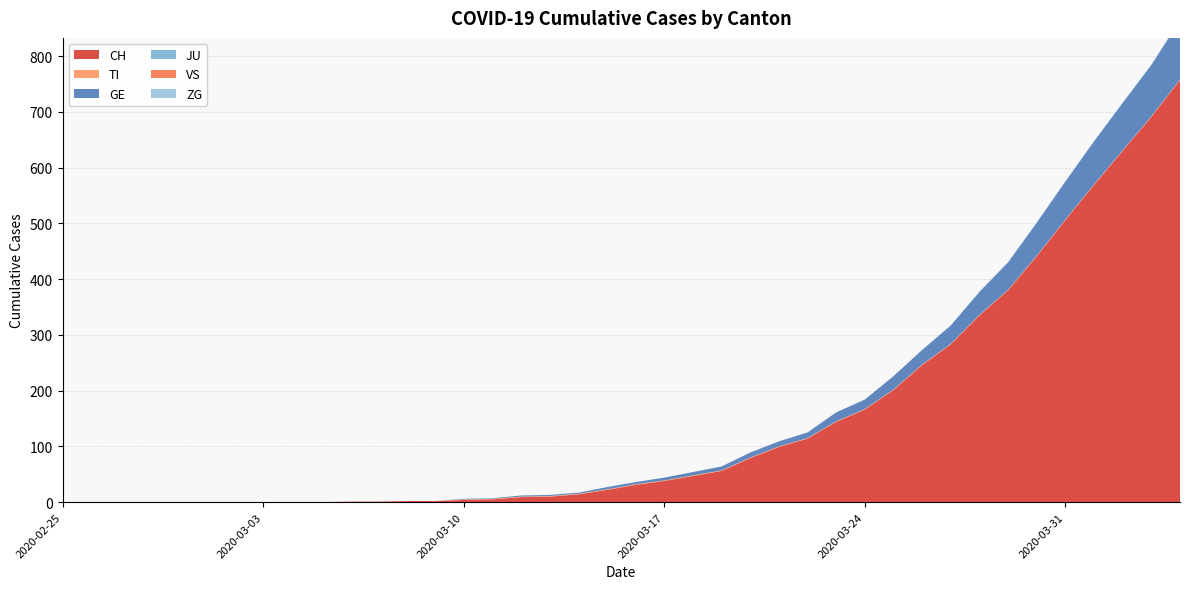

Reading right to left, list all the values displayed in this chart.

CH: 2020-04-04=757	2020-04-03=691	2020-04-02=630	2020-04-01=569	2020-03-31=506	2020-03-30=441	2020-03-29=380	2020-03-28=335	2020-03-27=283	2020-03-26=246	2020-03-25=201	2020-03-24=166	2020-03-23=144	2020-03-22=114	2020-03-21=99	2020-03-20=79	2020-03-19=56	2020-03-18=47	2020-03-17=38	2020-03-16=31	2020-03-15=22	2020-03-14=14	2020-03-13=10	2020-03-12=9	2020-03-11=5	2020-03-10=4	2020-03-09=2	2020-03-08=2	2020-03-07=1	2020-03-06=1	2020-03-05=0	2020-03-04=0	2020-03-03=0	2020-03-02=0	2020-03-01=0	2020-02-29=0	2020-02-28=0	2020-02-27=0	2020-02-26=0	2020-02-25=0
TI: 2020-04-04=1	2020-04-03=1	2020-04-02=1	2020-04-01=1	2020-03-31=1	2020-03-30=1	2020-03-29=1	2020-03-28=1	2020-03-27=1	2020-03-26=1	2020-03-25=1	2020-03-24=1	2020-03-23=1	2020-03-22=1	2020-03-21=1	2020-03-20=1	2020-03-19=1	2020-03-18=1	2020-03-17=1	2020-03-16=1	2020-03-15=1	2020-03-14=1	2020-03-13=1	2020-03-12=1	2020-03-11=1	2020-03-10=1	2020-03-09=0	2020-03-08=0	2020-03-07=0	2020-03-06=0	2020-03-05=0	2020-03-04=0	2020-03-03=0	2020-03-02=0	2020-03-01=0	2020-02-29=0	2020-02-28=0	2020-02-27=0	2020-02-26=0	2020-02-25=0
GE: 2020-04-04=106	2020-04-03=92	2020-04-02=85	2020-04-01=77	2020-03-31=68	2020-03-30=59	2020-03-29=49	2020-03-28=41	2020-03-27=33	2020-03-26=26	2020-03-25=24	2020-03-24=17	2020-03-23=16	2020-03-22=10	2020-03-21=9	2020-03-20=9	2020-03-19=7	2020-03-18=6	2020-03-17=5	2020-03-16=4	2020-03-15=4	2020-03-14=2	2020-03-13=2	2020-03-12=2	2020-03-11=1	2020-03-10=1	2020-03-09=0	2020-03-08=0	2020-03-07=0	2020-03-06=0	2020-03-05=0	2020-03-04=0	2020-03-03=0	2020-03-02=0	2020-03-01=0	2020-02-29=0	2020-02-28=0	2020-02-27=0	2020-02-26=0	2020-02-25=0
JU: 2020-04-04=0	2020-04-03=0	2020-04-02=0	2020-04-01=0	2020-03-31=0	2020-03-30=0	2020-03-29=0	2020-03-28=0	2020-03-27=0	2020-03-26=0	2020-03-25=0	2020-03-24=0	2020-03-23=0	2020-03-22=0	2020-03-21=0	2020-03-20=0	2020-03-19=0	2020-03-18=0	2020-03-17=0	2020-03-16=0	2020-03-15=0	2020-03-14=0	2020-03-13=0	2020-03-12=0	2020-03-11=0	2020-03-10=0	2020-03-09=0	2020-03-08=0	2020-03-07=0	2020-03-06=0	2020-03-05=0	2020-03-04=0	2020-03-03=0	2020-03-02=0	2020-03-01=0	2020-02-29=0	2020-02-28=0	2020-02-27=0	2020-02-26=0	2020-02-25=0
VS: 2020-04-04=0	2020-04-03=0	2020-04-02=0	2020-04-01=0	2020-03-31=0	2020-03-30=0	2020-03-29=0	2020-03-28=0	2020-03-27=0	2020-03-26=0	2020-03-25=0	2020-03-24=0	2020-03-23=0	2020-03-22=0	2020-03-21=0	2020-03-20=0	2020-03-19=0	2020-03-18=0	2020-03-17=0	2020-03-16=0	2020-03-15=0	2020-03-14=0	2020-03-13=0	2020-03-12=0	2020-03-11=0	2020-03-10=0	2020-03-09=0	2020-03-08=0	2020-03-07=0	2020-03-06=0	2020-03-05=0	2020-03-04=0	2020-03-03=0	2020-03-02=0	2020-03-01=0	2020-02-29=0	2020-02-28=0	2020-02-27=0	2020-02-26=0	2020-02-25=0
ZG: 2020-04-04=2	2020-04-03=1	2020-04-02=1	2020-04-01=1	2020-03-31=1	2020-03-30=1	2020-03-29=1	2020-03-28=1	2020-03-27=0	2020-03-26=0	2020-03-25=0	2020-03-24=0	2020-03-23=0	2020-03-22=0	2020-03-21=0	2020-03-20=0	2020-03-19=0	2020-03-18=0	2020-03-17=0	2020-03-16=0	2020-03-15=0	2020-03-14=0	2020-03-13=0	2020-03-12=0	2020-03-11=0	2020-03-10=0	2020-03-09=0	2020-03-08=0	2020-03-07=0	2020-03-06=0	2020-03-05=0	2020-03-04=0	2020-03-03=0	2020-03-02=0	2020-03-01=0	2020-02-29=0	2020-02-28=0	2020-02-27=0	2020-02-26=0	2020-02-25=0